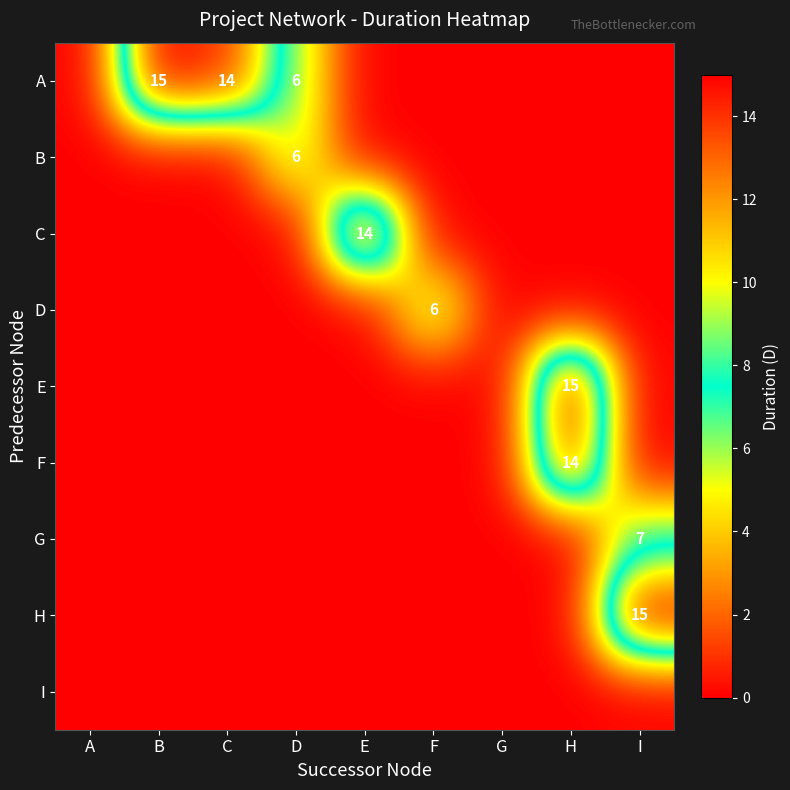

The G series shows 7 at I. True or false?

True